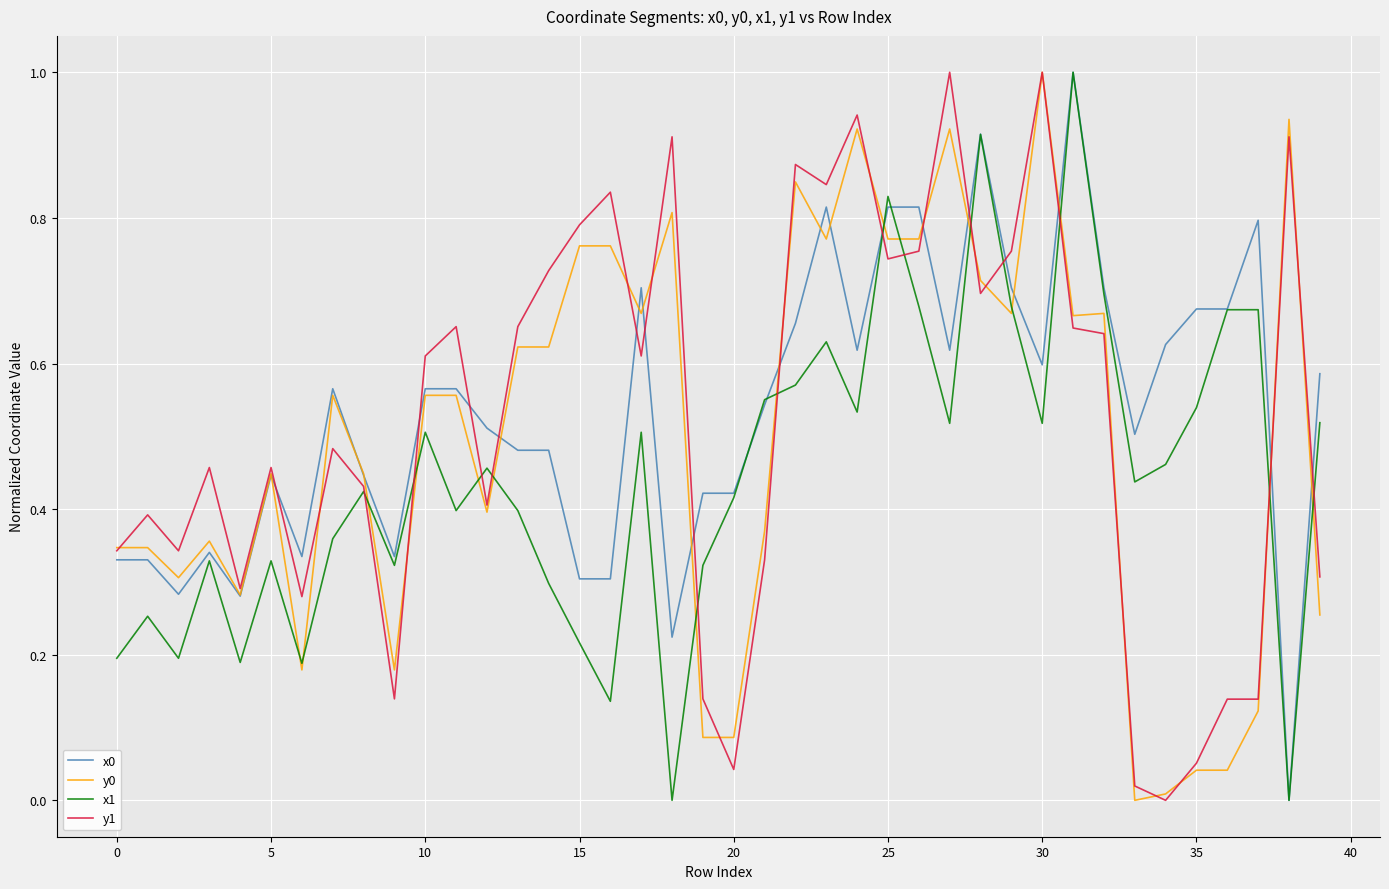

What is the highest value of the x0 series?

1.0